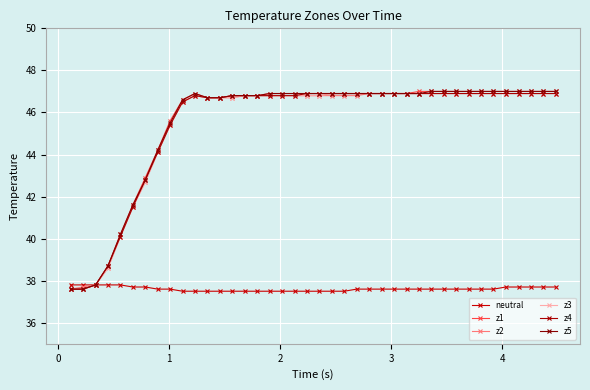

Is this an area chart (filled region under the line)?

No